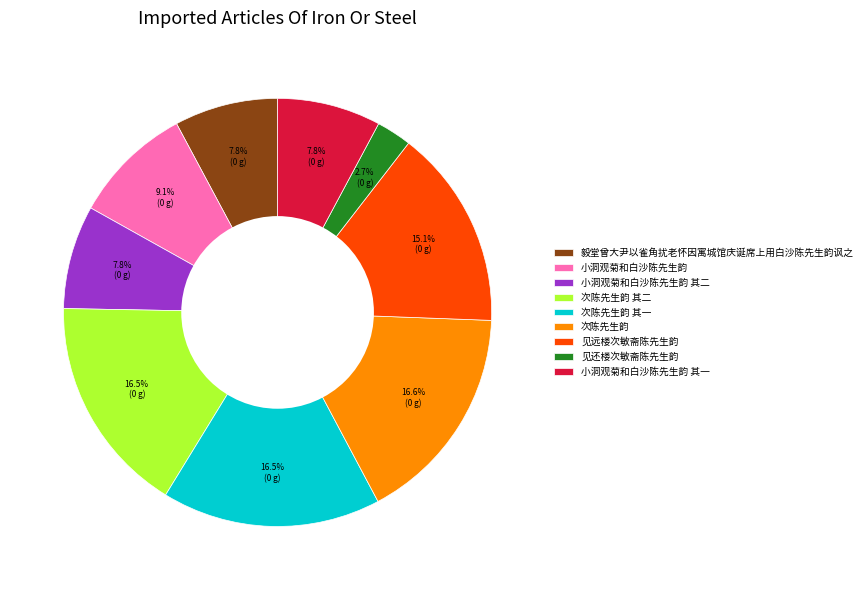

Count the number of slices in the pie.

9